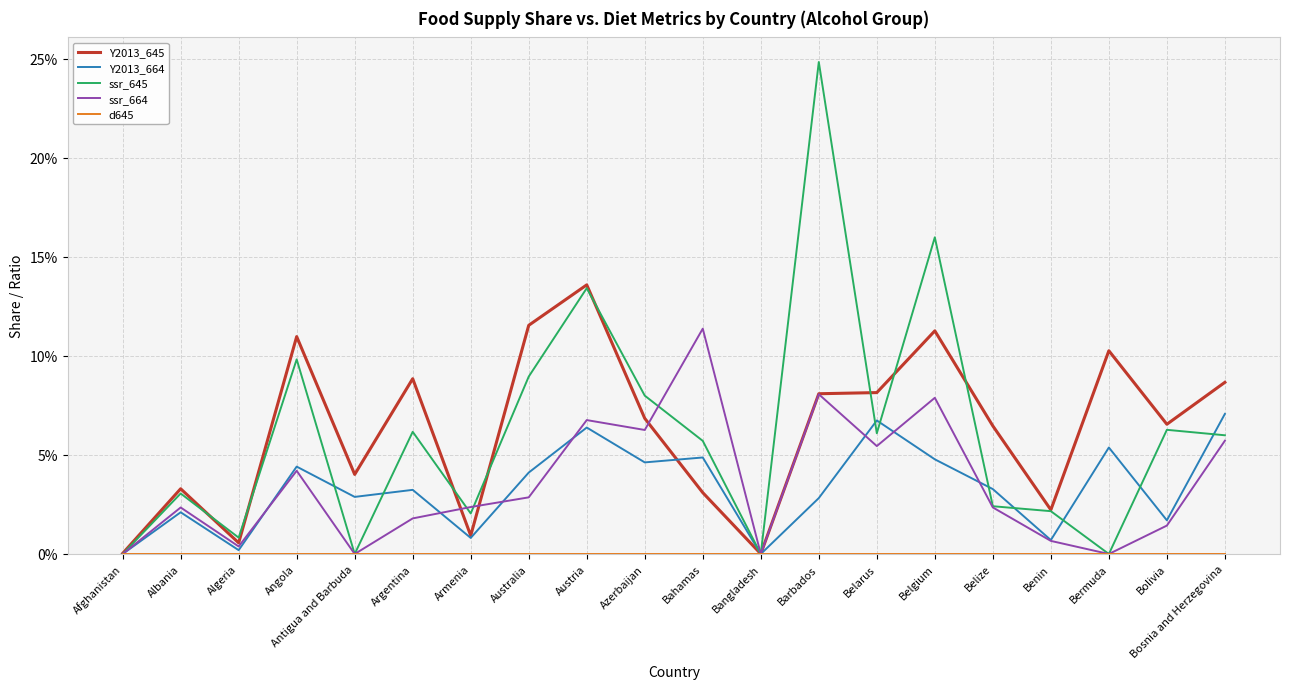

What is the average value of the ssr_645 series?

0.1